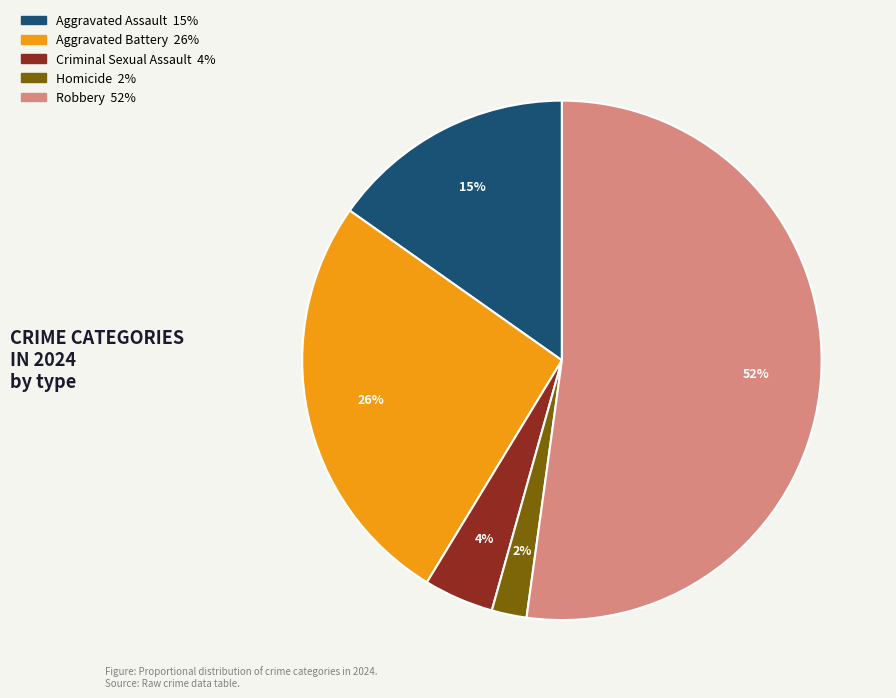

Which has a higher value, Robbery or Aggravated Battery?

Robbery